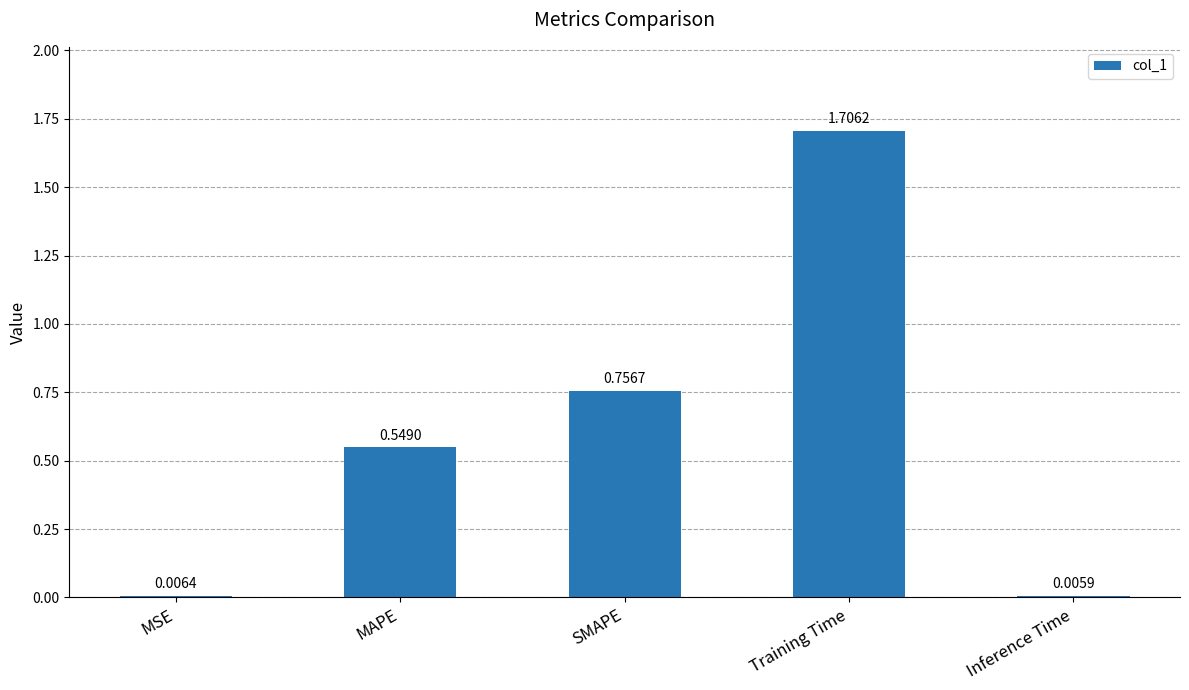

Where is the data nearest to the value 0?

Inference Time